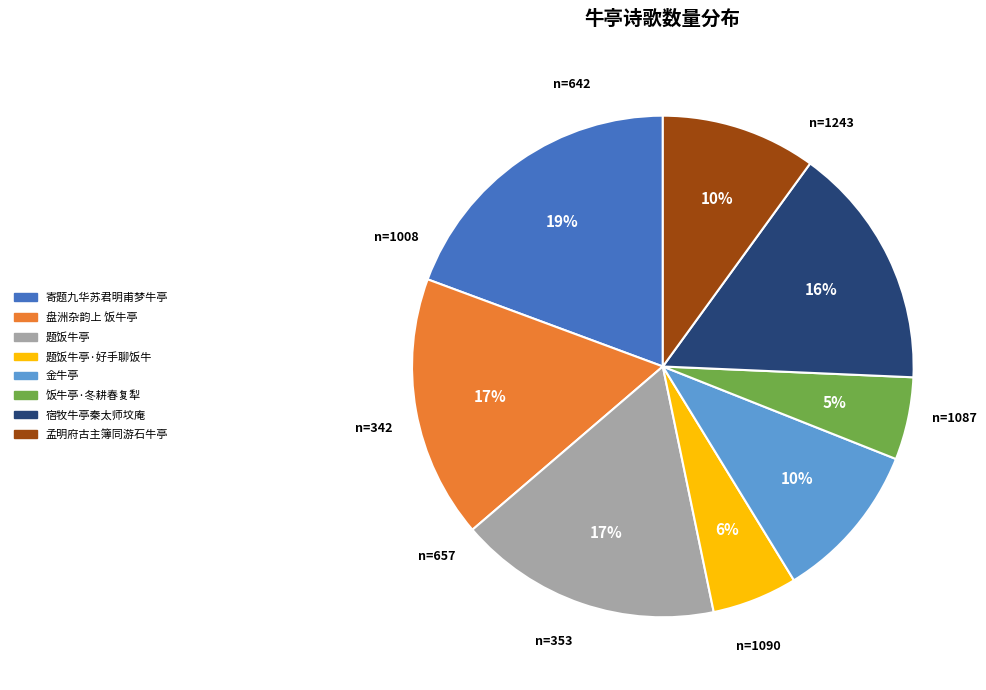

To the nearest percent, what is the difference between the largest and smallest slice percentages?

14%